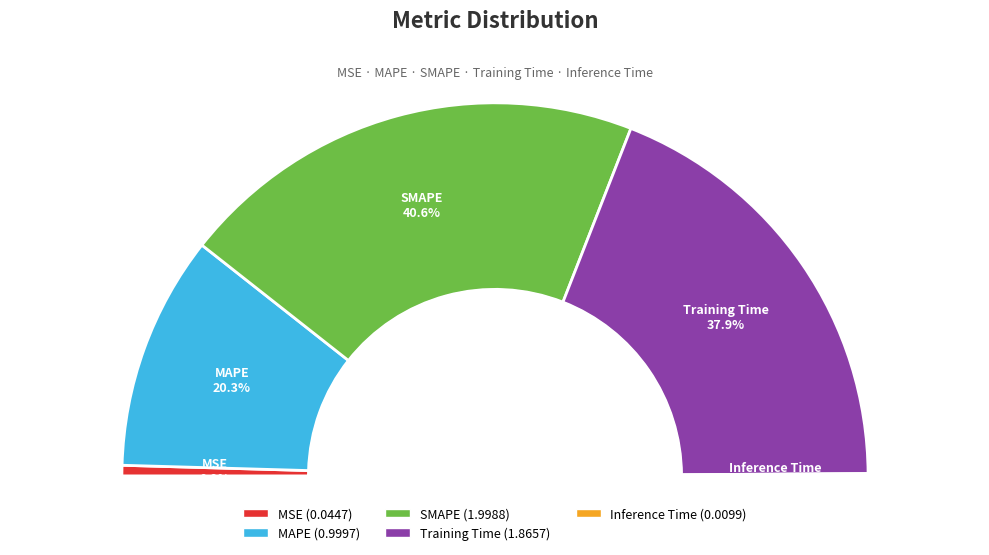

What is the smallest slice in the pie chart?

Inference Time